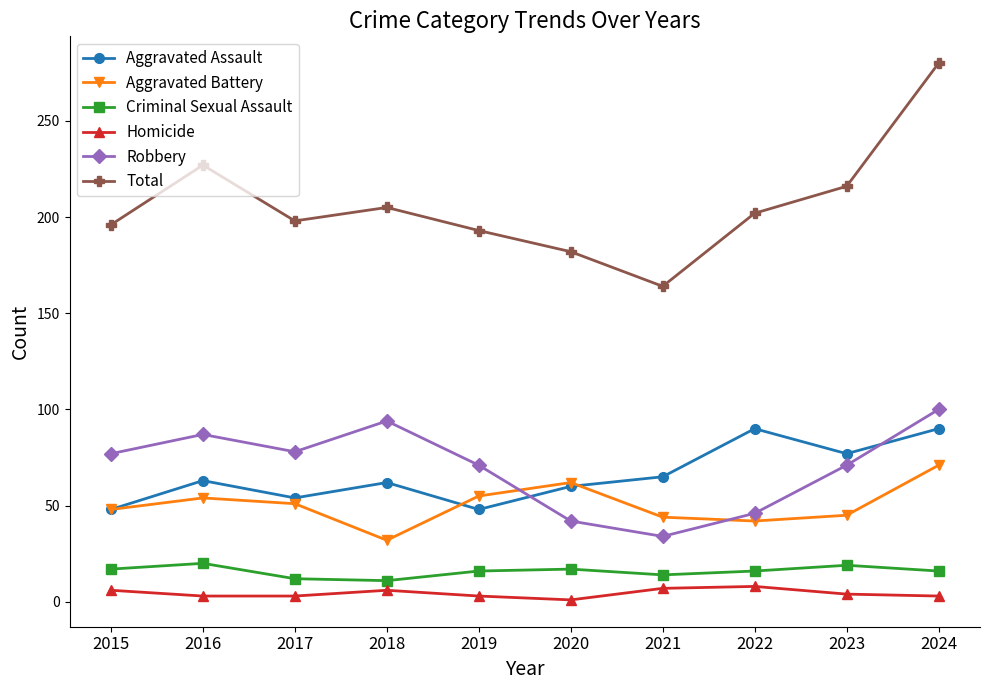

Is it true that Robbery equals 33 at 2018?

False